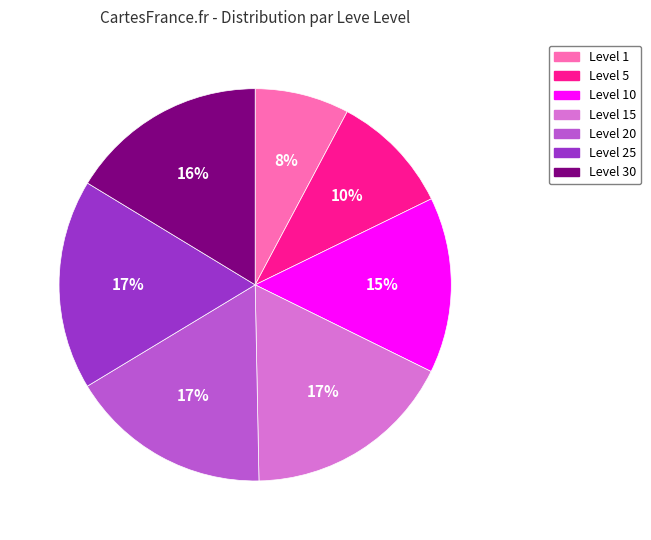

Is it true that Level 10 is 21% of the pie?

False